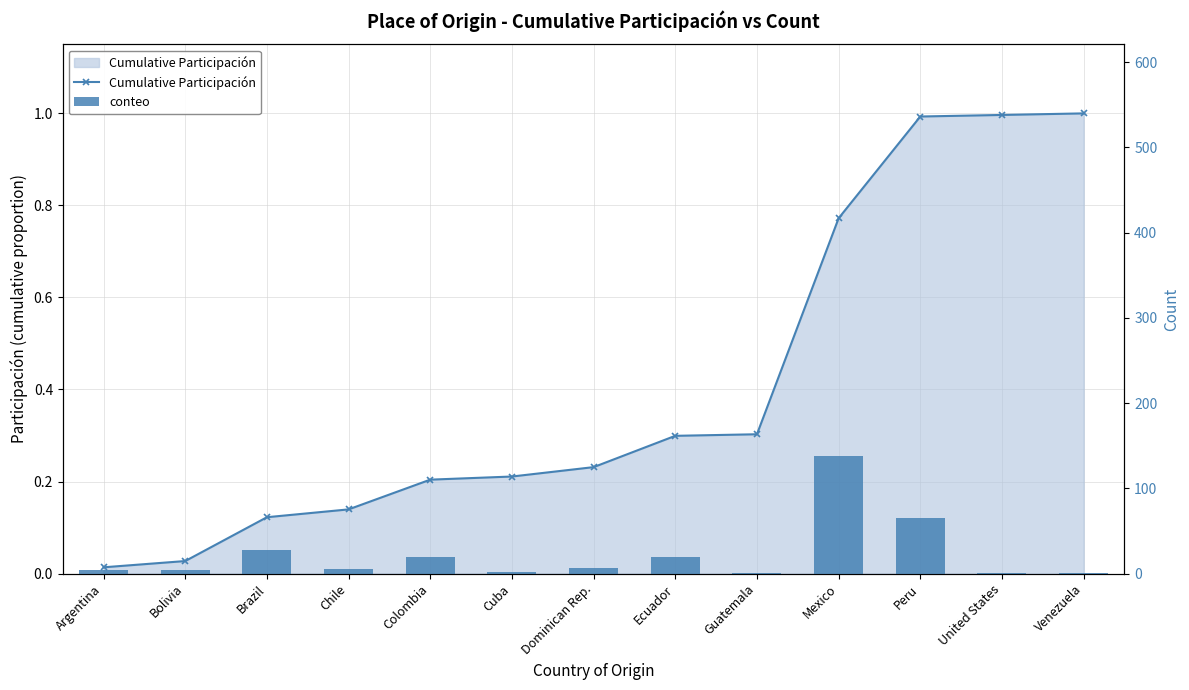

Between Mexico and Bolivia, which is larger?

Mexico